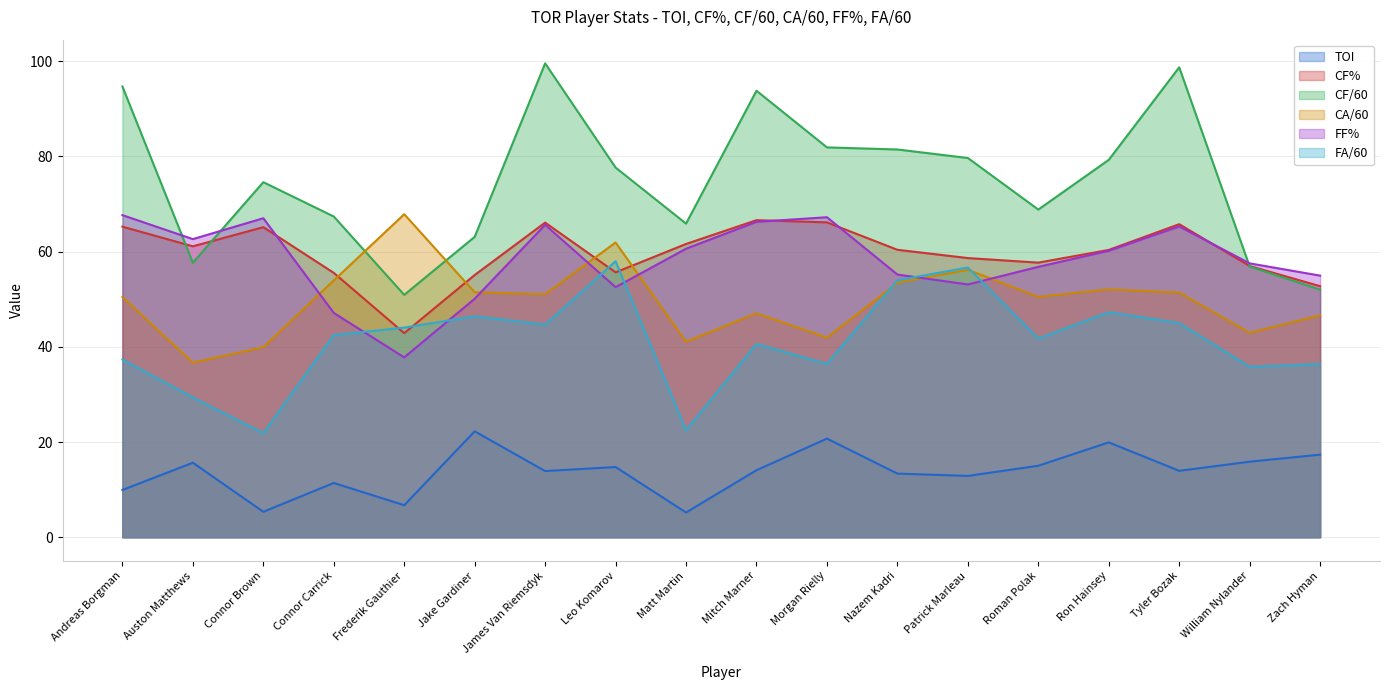

How many interior local peaks does the TOI series have?

6